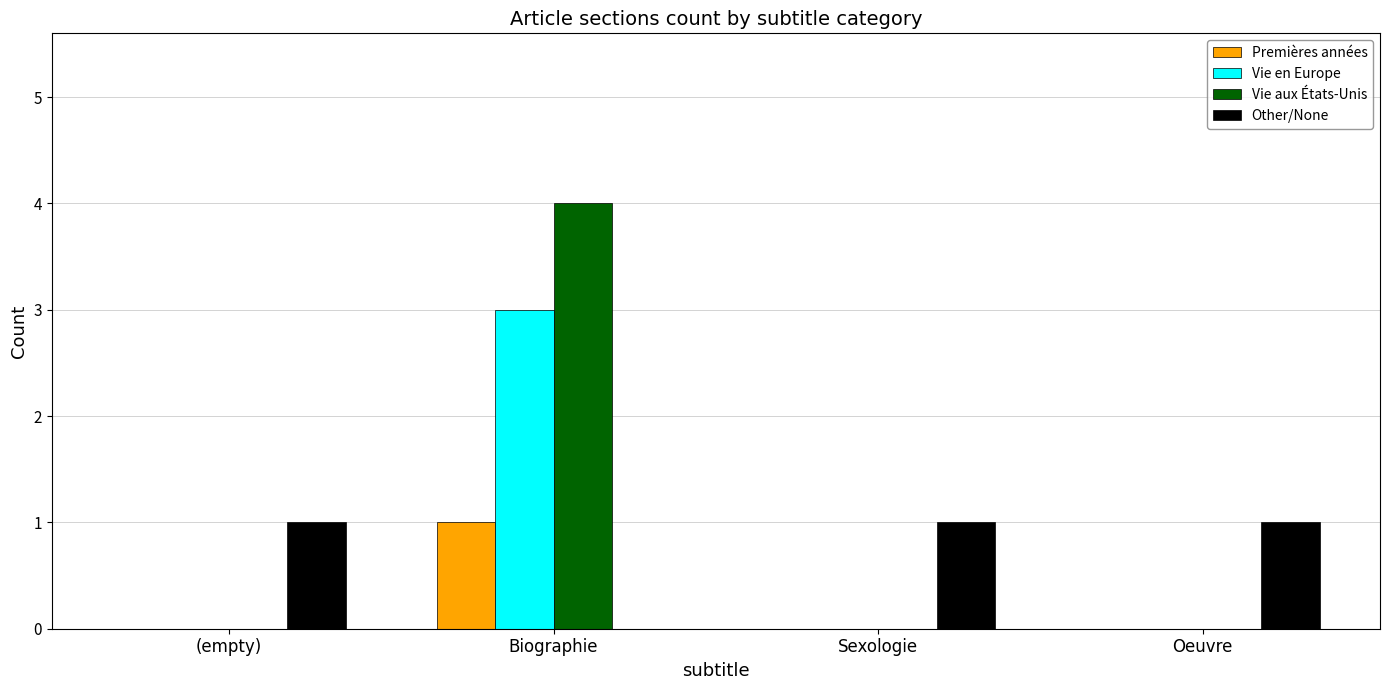

At which category is the sum across all series the highest?

Biographie